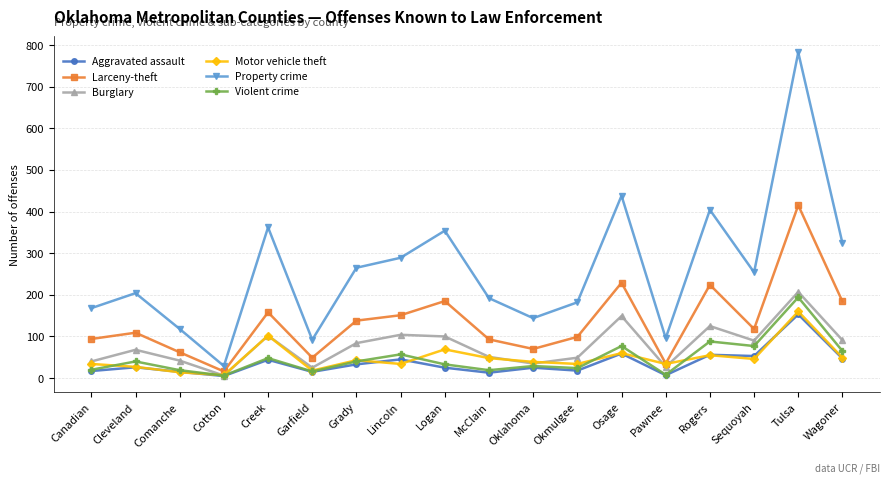

What is the difference between the maximum and second lowest values in the Burglary series?

182